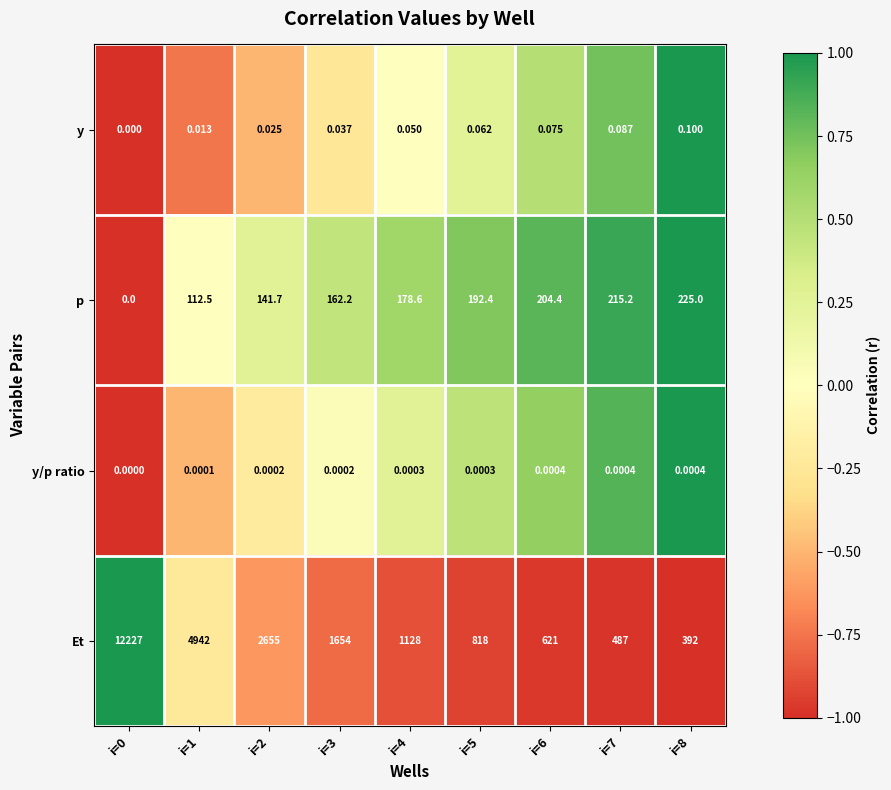

How many values in p are above zero?

8